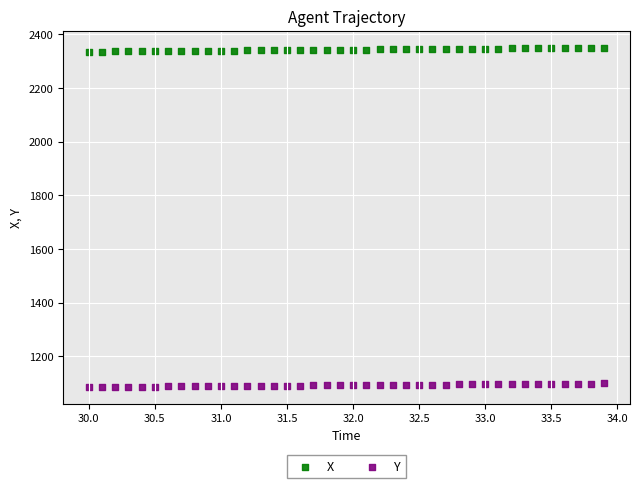

What are all the series names shown in the legend?

X, Y